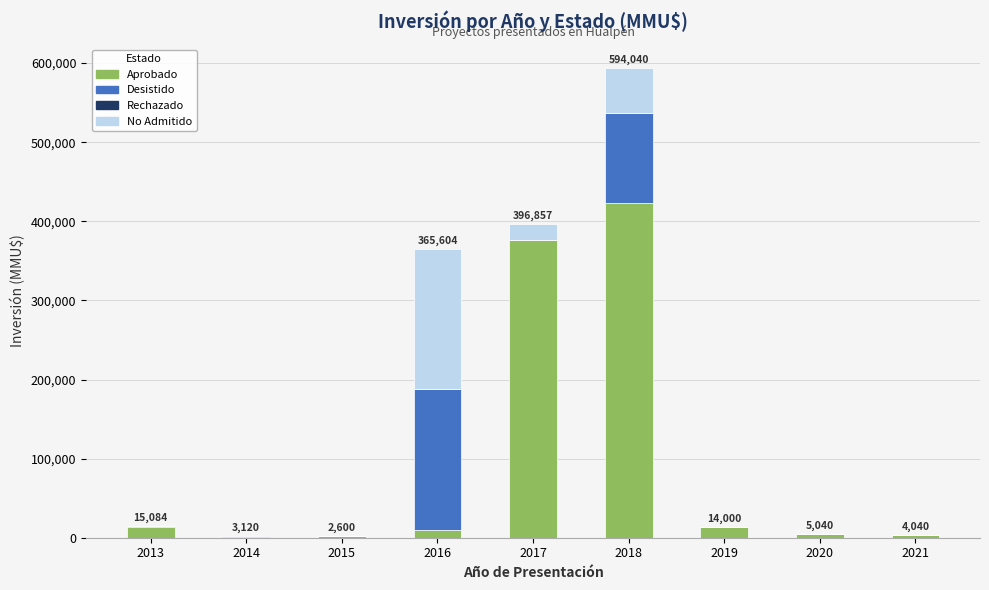

What is the maximum value for Aprobado?

423000